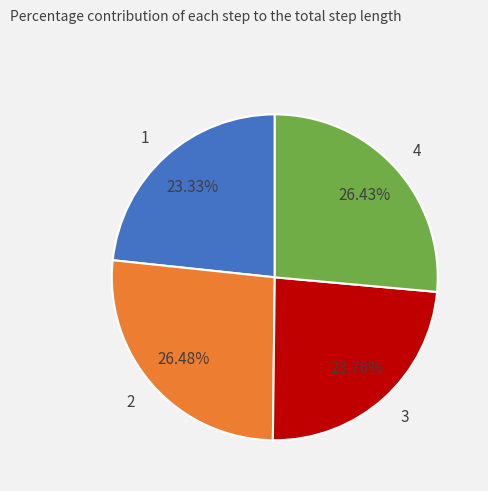

True or false: 4 accounts for 35% of the total.

False